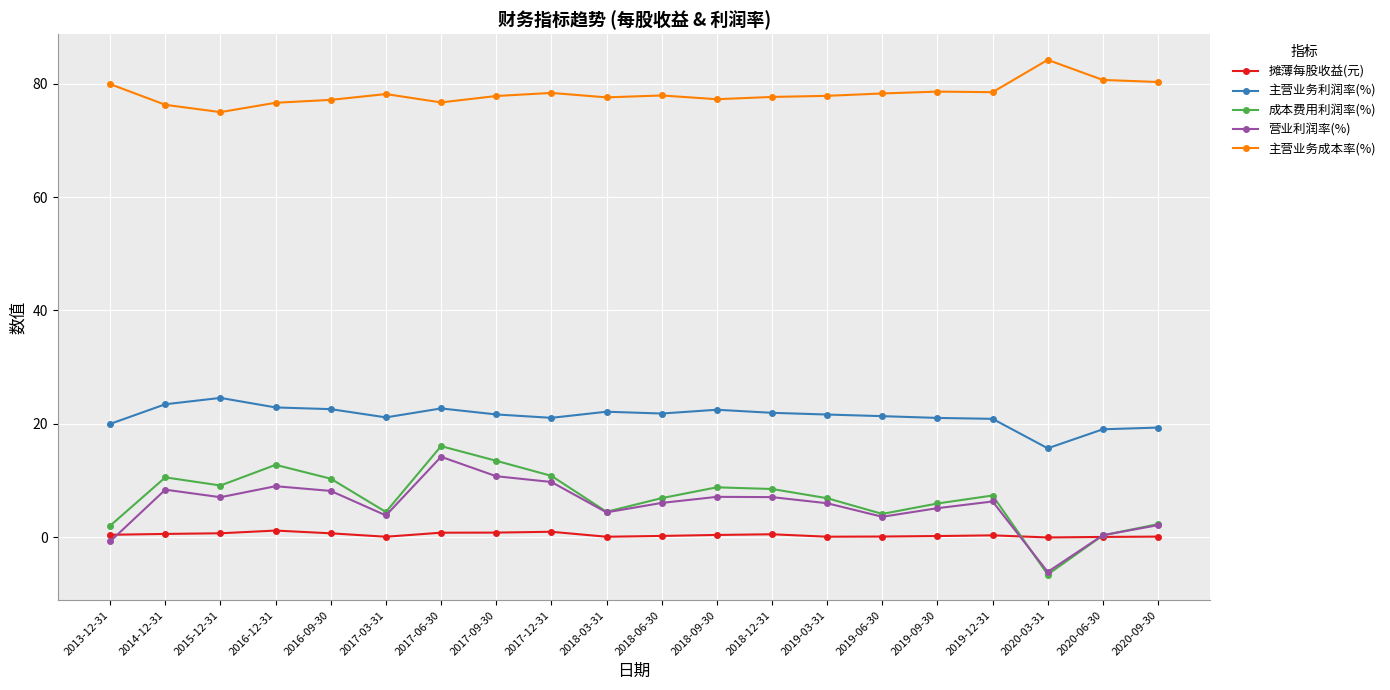

Is the value of 营业利润率(%) at 2019-06-30 greater than the value of 主营业务利润率(%) at 2017-09-30?

No